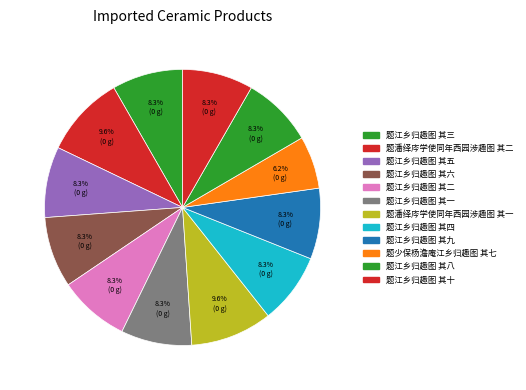

What percentage do 题江乡归趣图 其八 and 题江乡归趣图 其一 together represent?

16.6%